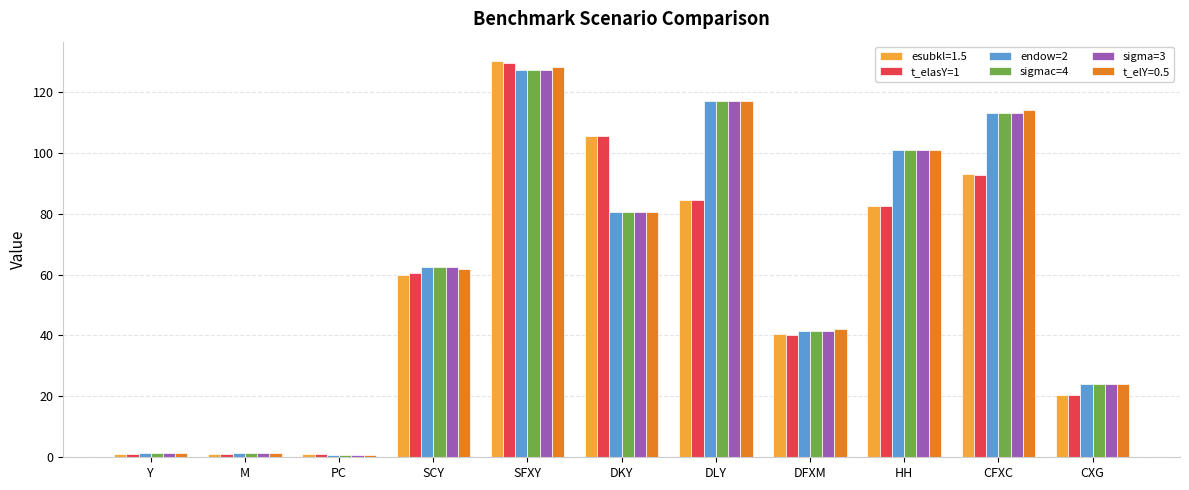

What is the label of the 9th bar from the right?

PC